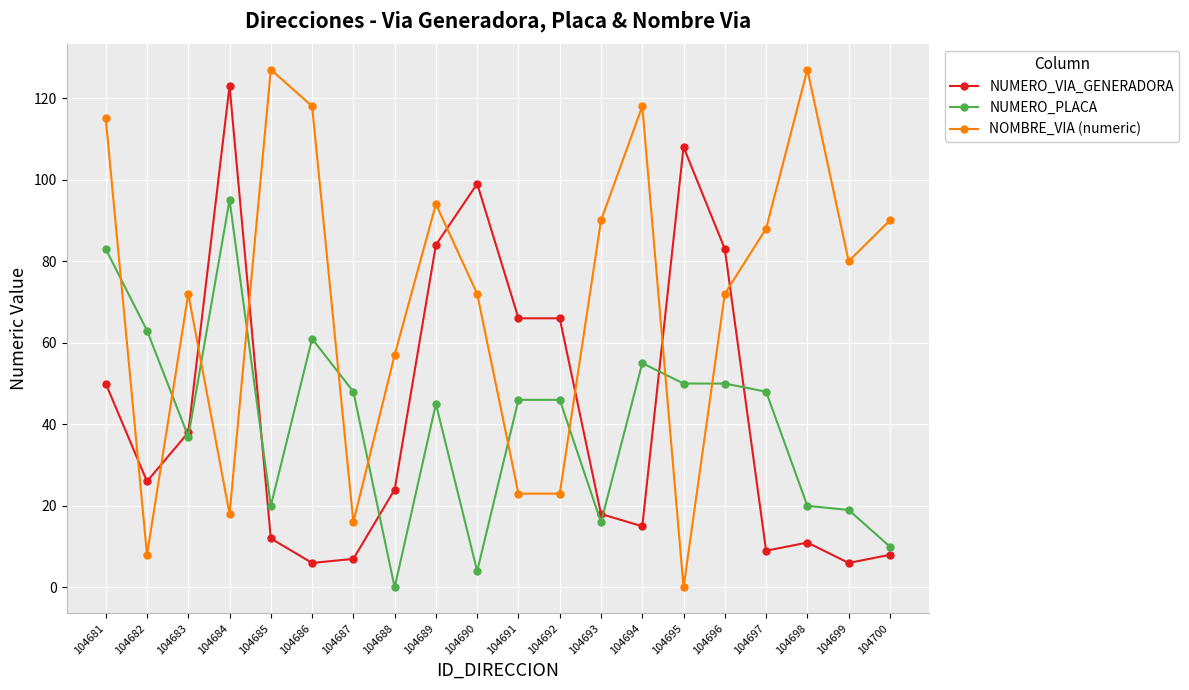

What is the difference between the NOMBRE_VIA (numeric) values at 104684 and 104693?

72